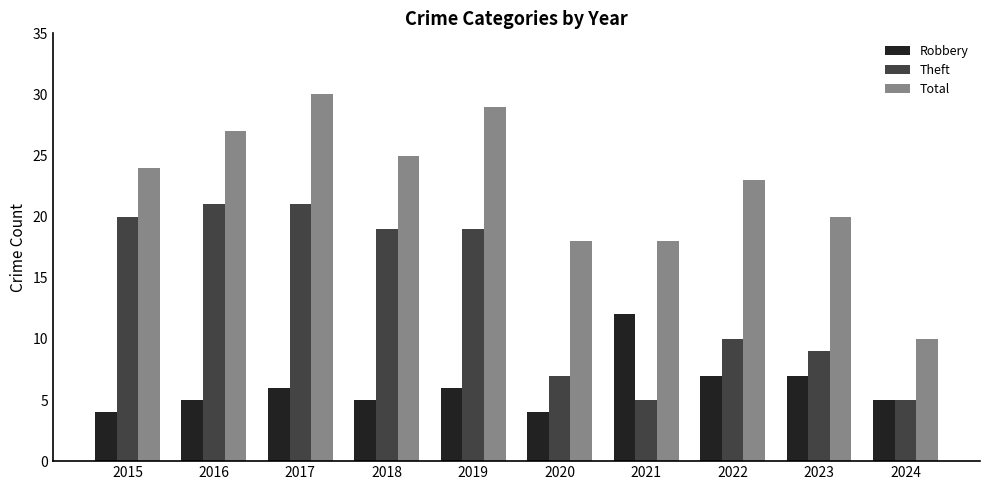

What is the maximum value shown in the chart?

30